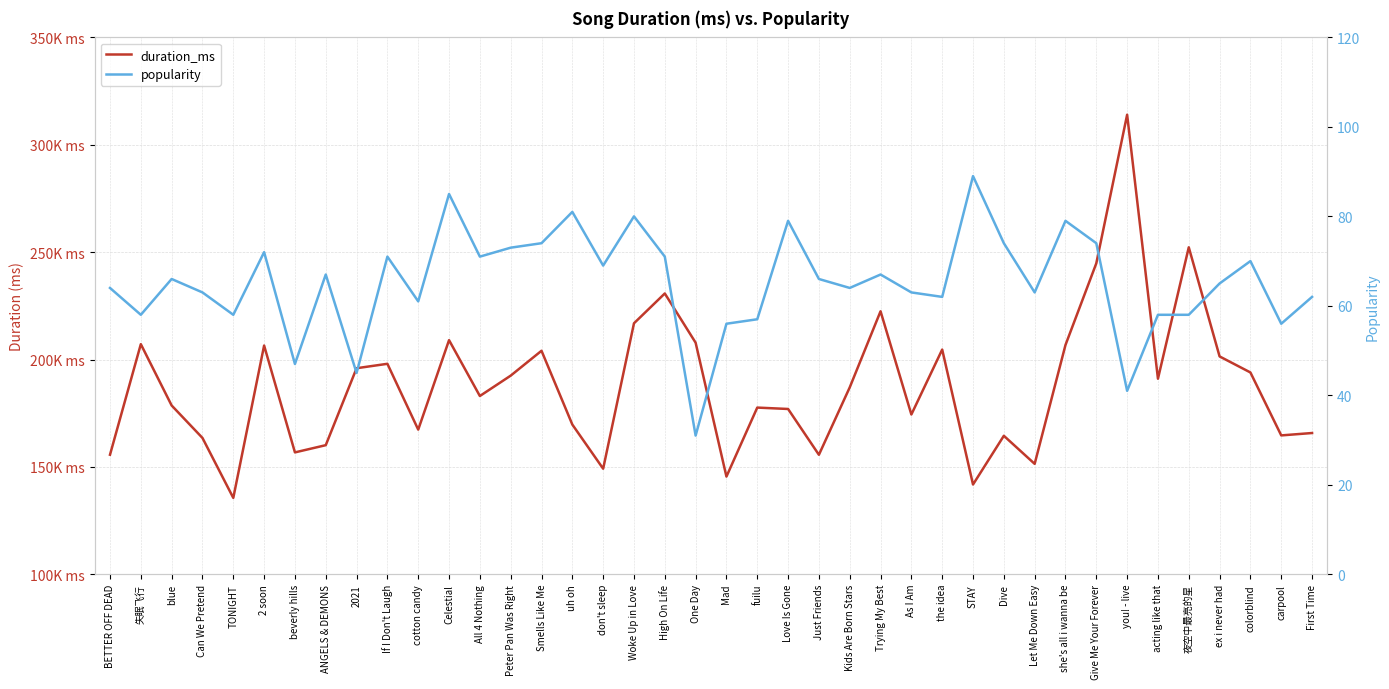

How many distinct data groups are displayed?

2